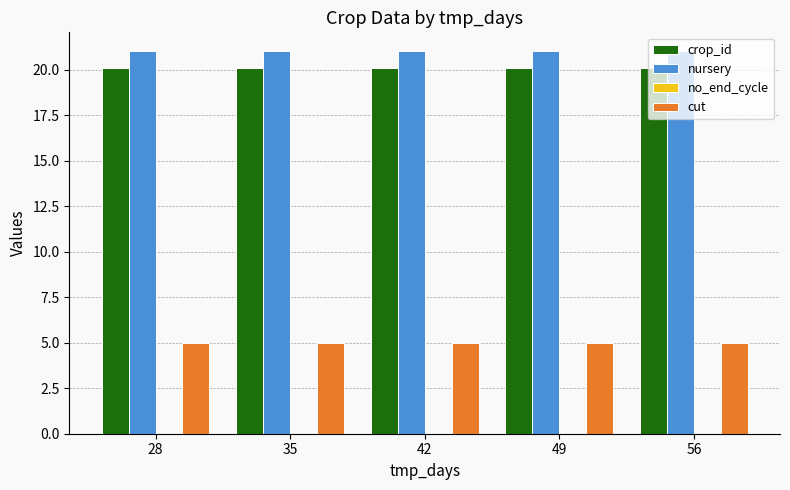

How many groups of bars are there?

5